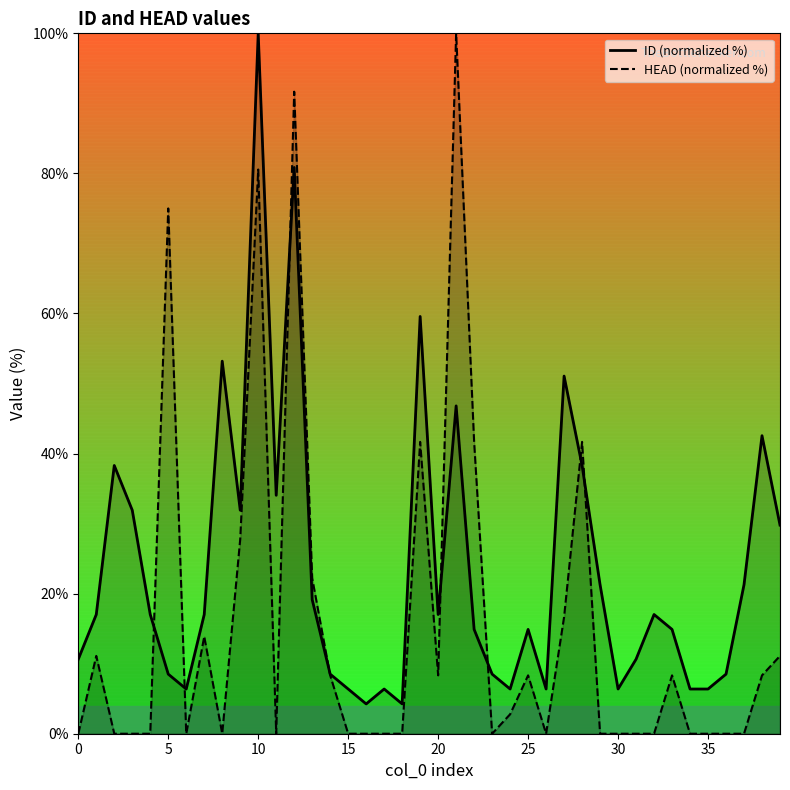

How many data points in ID (normalized %) are less than 17?

19